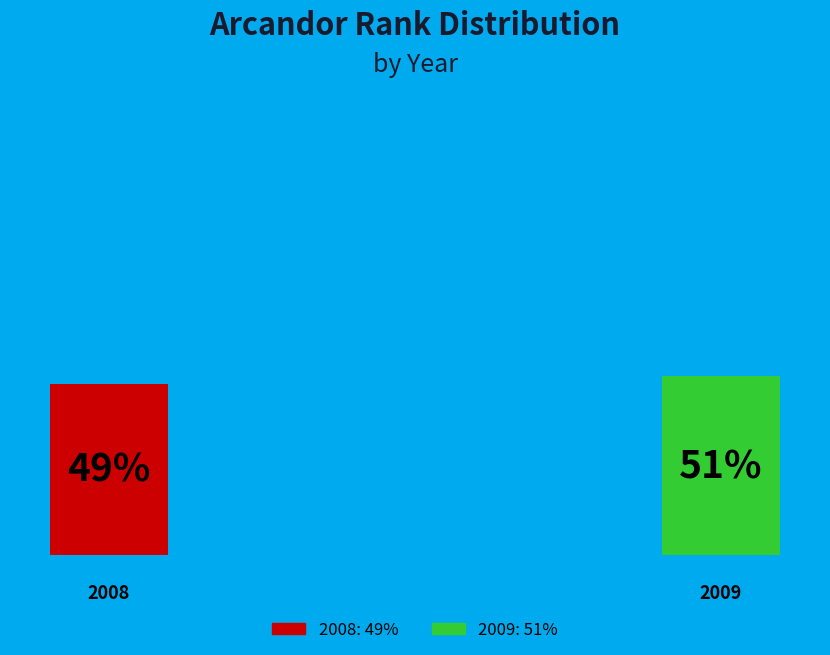

How many slices are in this pie chart?

2